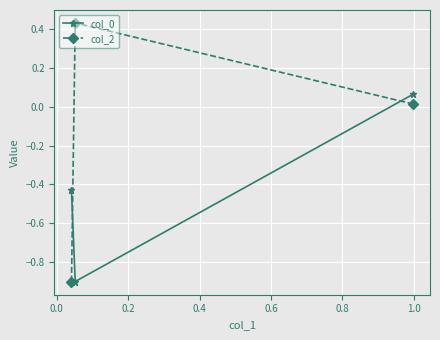

Which series has the largest range (max minus min)?

col_2